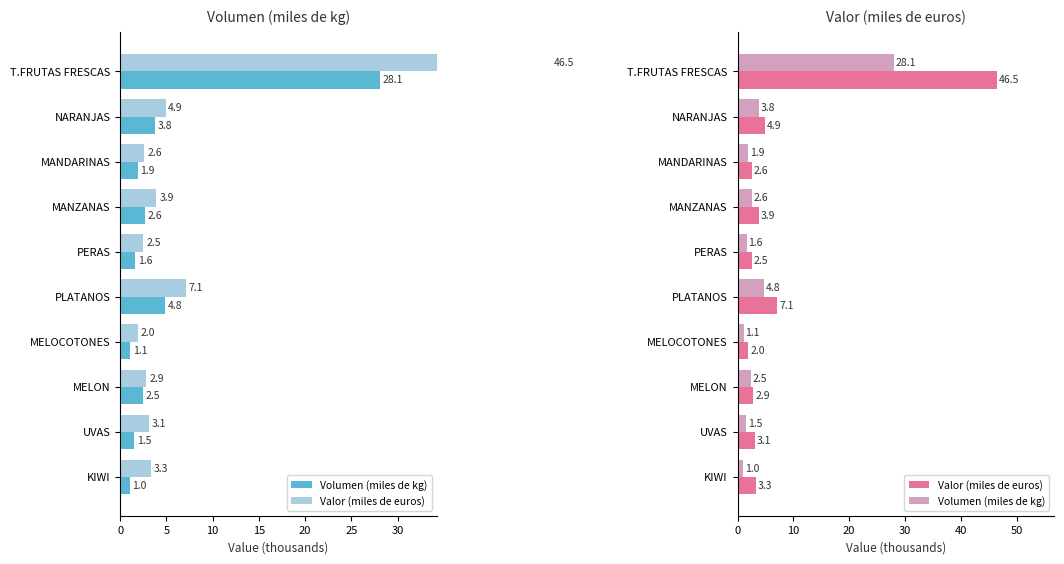

How many bars are there in each group?

2